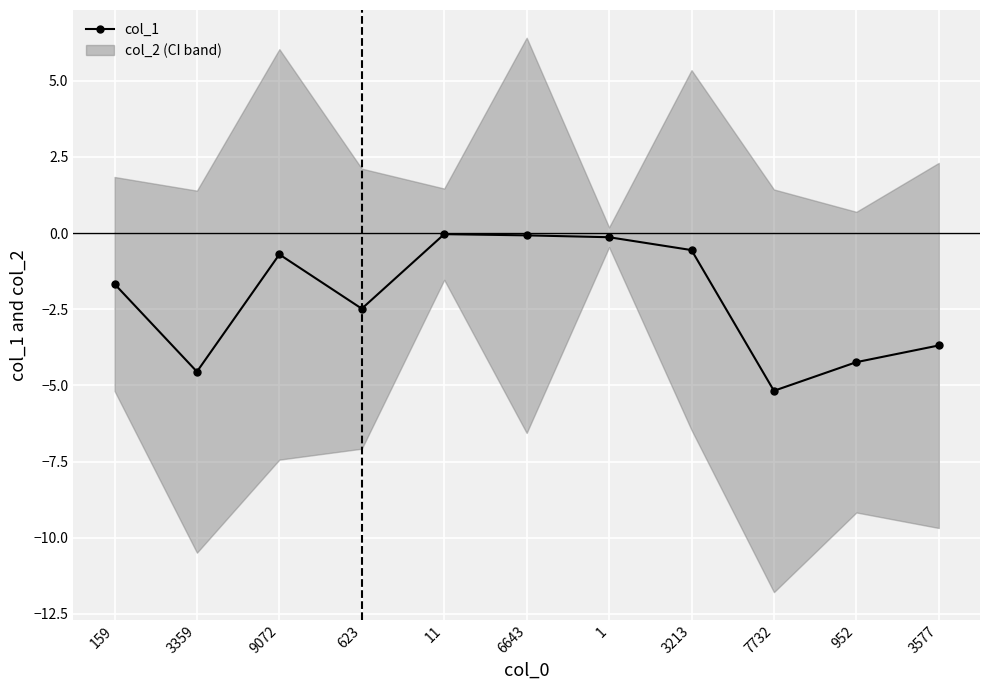

What is the sum of all values?

-23.3